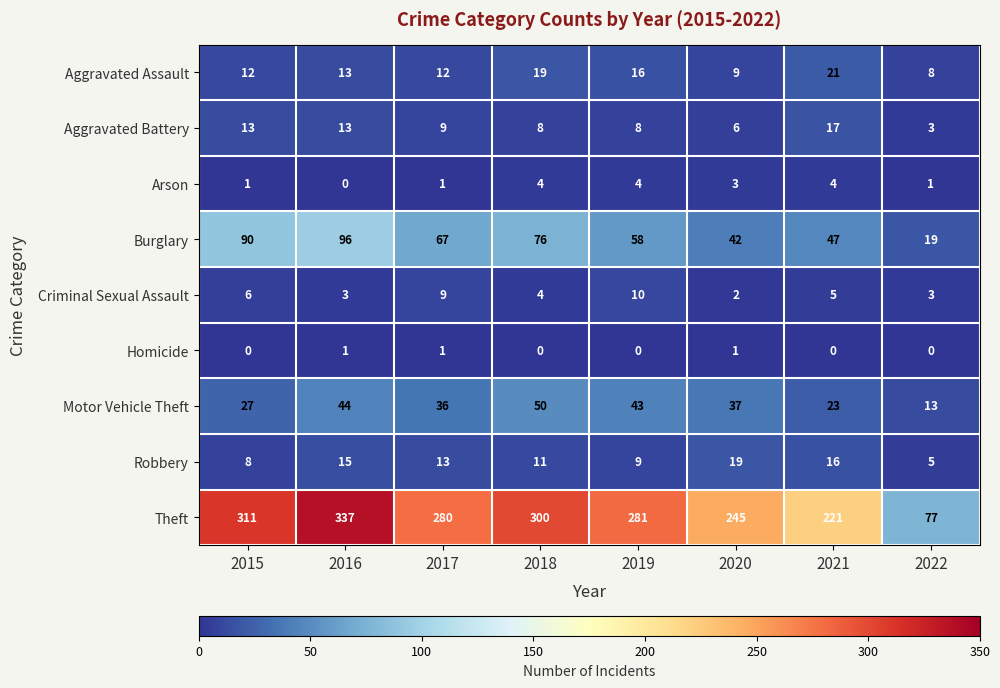

What is the total value across all series at 2022?

129